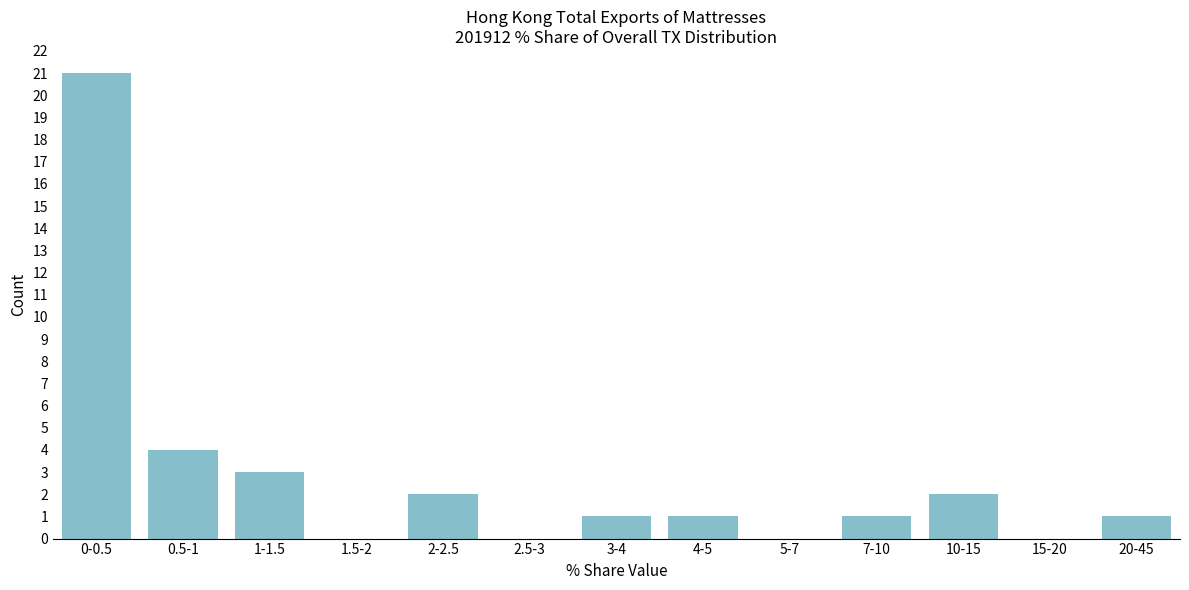

Reading right to left, transcribe all the data shown in this chart.

20-45=1	15-20=0	10-15=2	7-10=1	5-7=0	4-5=1	3-4=1	2.5-3=0	2-2.5=2	1.5-2=0	1-1.5=3	0.5-1=4	0-0.5=21